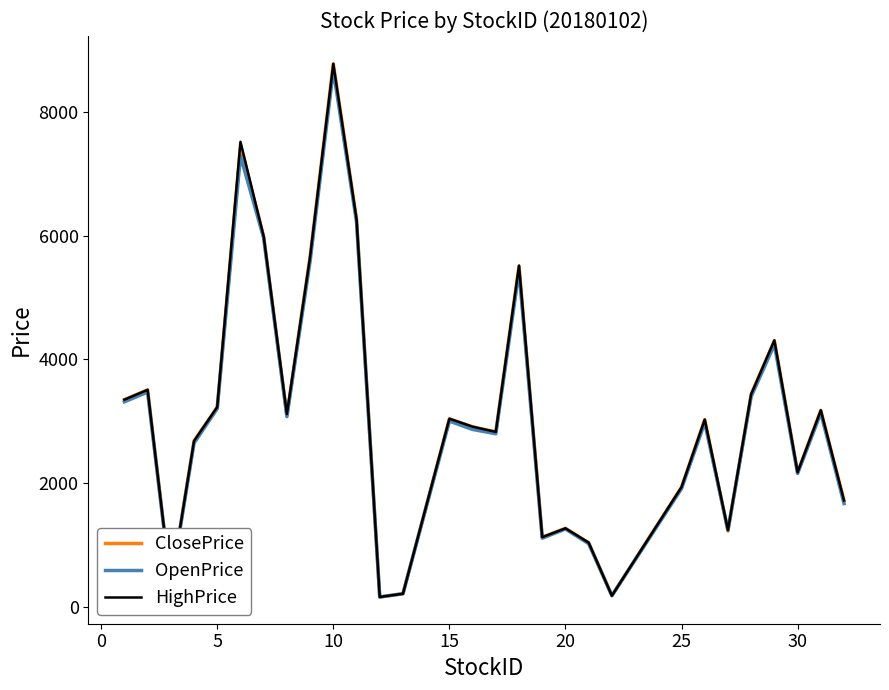

True or false: HighPrice and OpenPrice intersect in this chart.

False